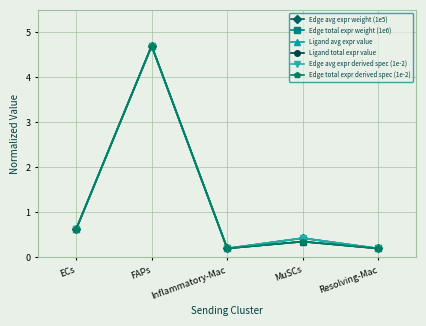

Does the chart have visible grid lines?

Yes